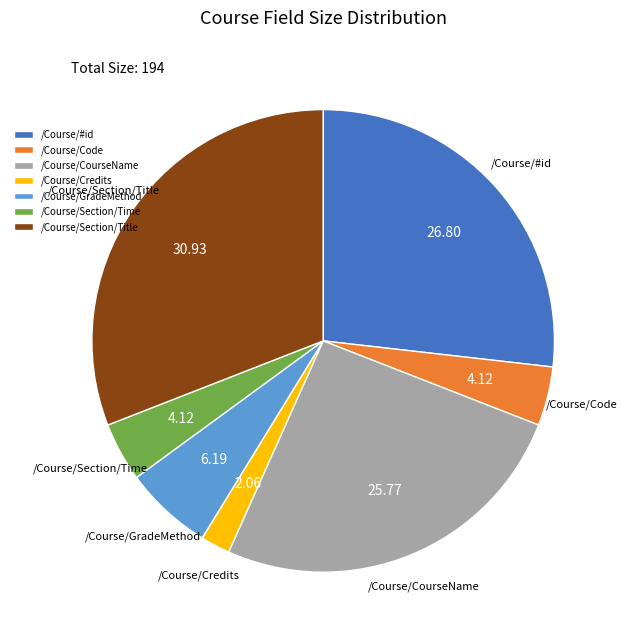

Is there any slice that represents more than half of the pie?

No